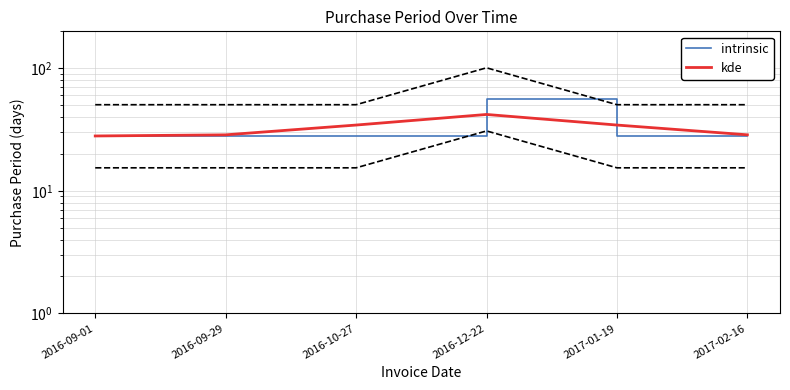

In intrinsic, how many points are higher than both neighbors (excluding endpoints)?

1